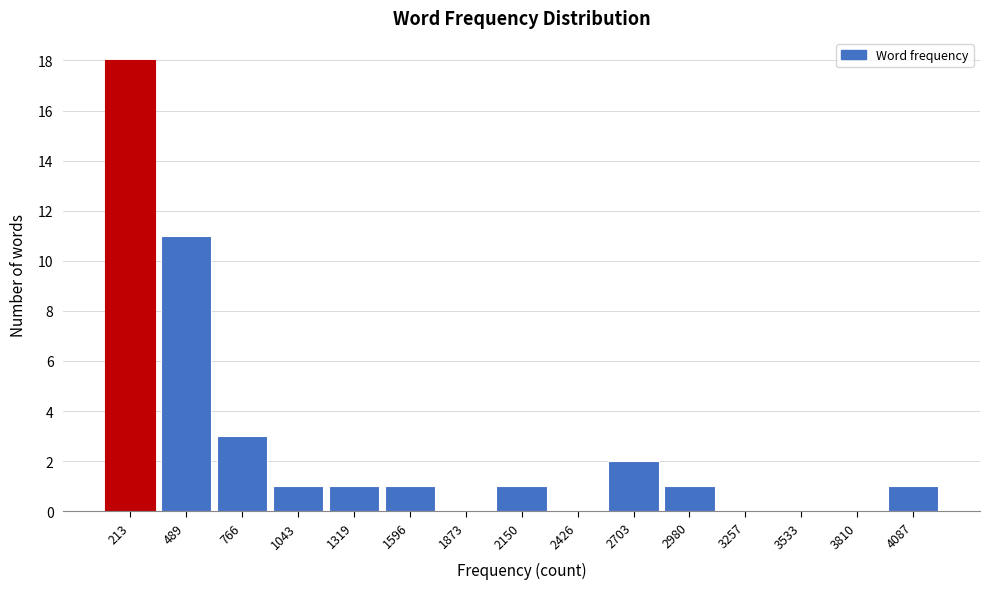

Reading left to right, list all the values displayed in this chart.

213=18	489=11	766=3	1043=1	1319=1	1596=1	1873=0	2150=1	2426=0	2703=2	2980=1	3257=0	3533=0	3810=0	4087=1